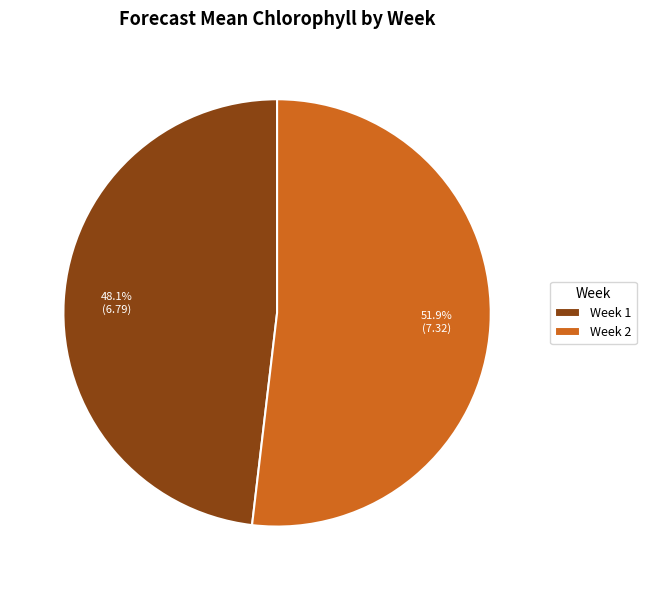

Combined, do Week 2 and Week 1 account for over 50%?

Yes